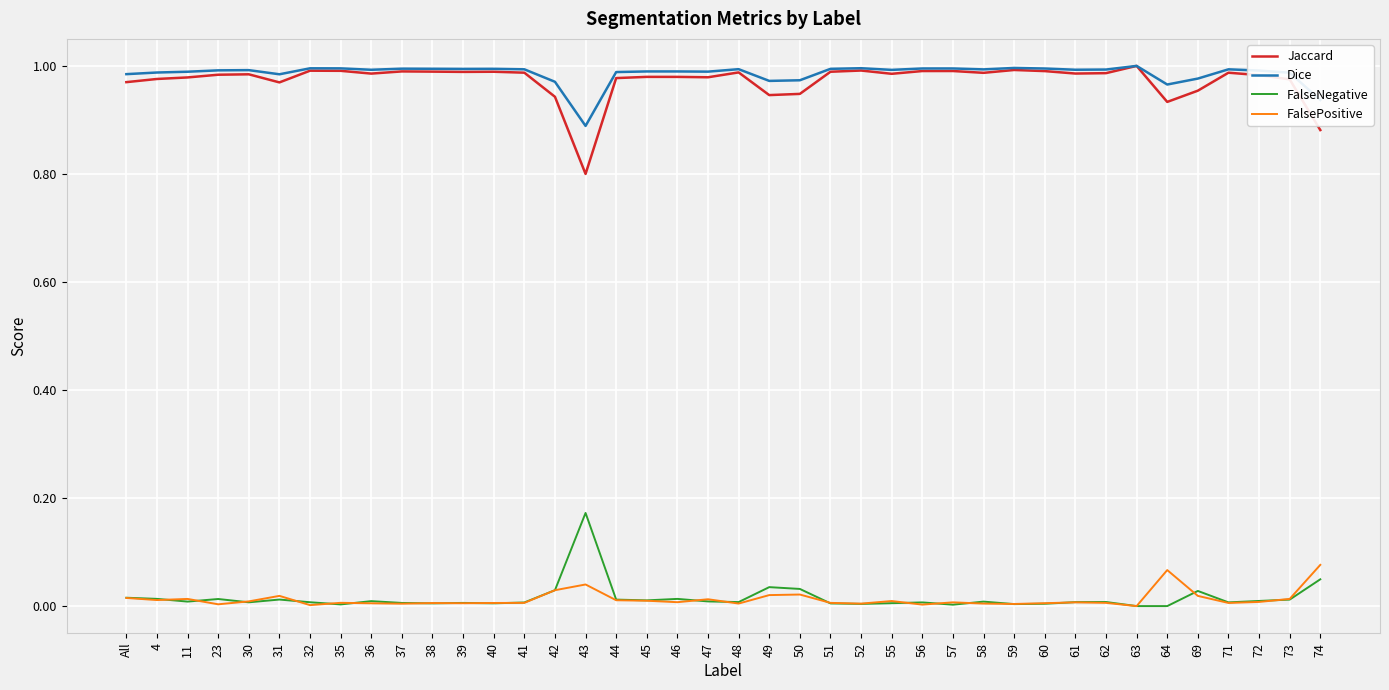

What position from the left is 55?

26